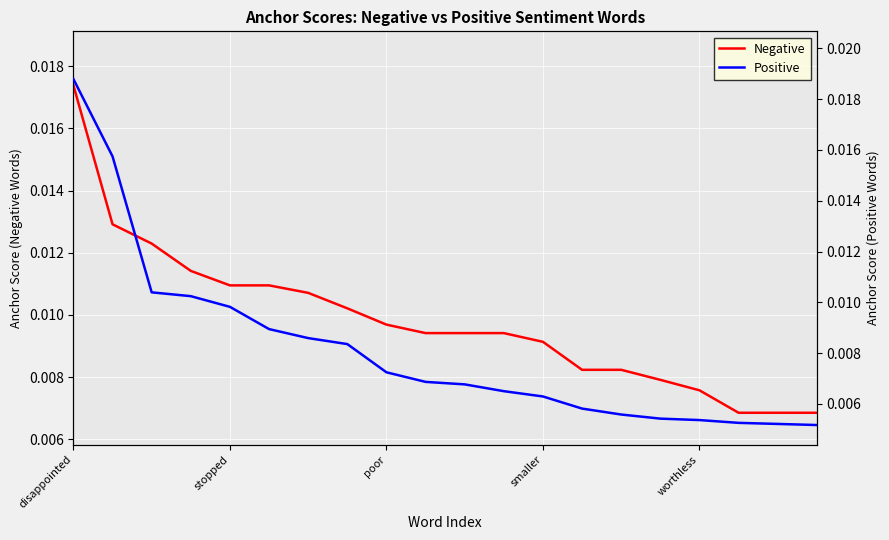

True or false: Positive has more than 2 interior local peaks.

False